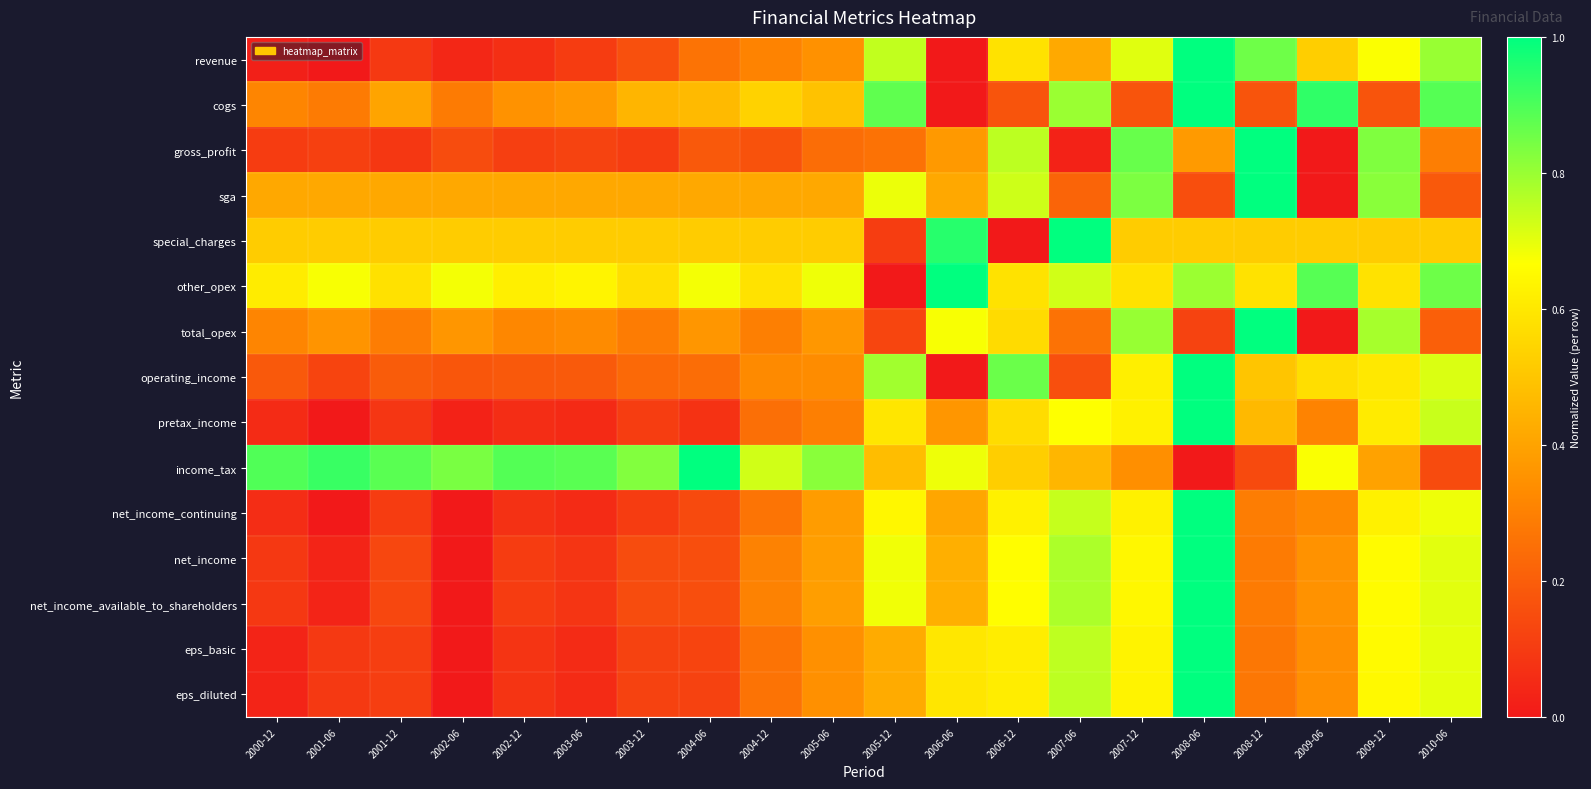

Reading left to right, extract all data points from this chart.

revenue: 2000-12=0.0	2001-06=0.0	2001-12=0.1	2002-06=0.0	2002-12=0.1	2003-06=0.1	2003-12=0.2	2004-06=0.3	2004-12=0.3	2005-06=0.3	2005-12=0.7	2006-06=0.0	2006-12=0.6	2007-06=0.4	2007-12=0.7	2008-06=1.0	2008-12=0.9	2009-06=0.5	2009-12=0.7	2010-06=0.8
cogs: 2000-12=0.3	2001-06=0.3	2001-12=0.4	2002-06=0.3	2002-12=0.4	2003-06=0.4	2003-12=0.5	2004-06=0.5	2004-12=0.5	2005-06=0.5	2005-12=0.9	2006-06=0.0	2006-12=0.2	2007-06=0.8	2007-12=0.2	2008-06=1.0	2008-12=0.2	2009-06=0.9	2009-12=0.2	2010-06=0.9
gross_profit: 2000-12=0.1	2001-06=0.1	2001-12=0.1	2002-06=0.1	2002-12=0.1	2003-06=0.1	2003-12=0.1	2004-06=0.2	2004-12=0.2	2005-06=0.2	2005-12=0.3	2006-06=0.4	2006-12=0.8	2007-06=0.0	2007-12=0.9	2008-06=0.4	2008-12=1.0	2009-06=0.0	2009-12=0.8	2010-06=0.3
sga: 2000-12=0.4	2001-06=0.4	2001-12=0.4	2002-06=0.4	2002-12=0.4	2003-06=0.4	2003-12=0.4	2004-06=0.4	2004-12=0.4	2005-06=0.4	2005-12=0.7	2006-06=0.4	2006-12=0.7	2007-06=0.2	2007-12=0.8	2008-06=0.2	2008-12=1.0	2009-06=0.0	2009-12=0.8	2010-06=0.2
special_charges: 2000-12=0.5	2001-06=0.5	2001-12=0.5	2002-06=0.5	2002-12=0.5	2003-06=0.5	2003-12=0.5	2004-06=0.5	2004-12=0.5	2005-06=0.5	2005-12=0.1	2006-06=0.9	2006-12=0.0	2007-06=1.0	2007-12=0.5	2008-06=0.5	2008-12=0.5	2009-06=0.5	2009-12=0.5	2010-06=0.5
other_opex: 2000-12=0.6	2001-06=0.7	2001-12=0.6	2002-06=0.7	2002-12=0.6	2003-06=0.6	2003-12=0.6	2004-06=0.7	2004-12=0.6	2005-06=0.7	2005-12=0.0	2006-06=1.0	2006-12=0.6	2007-06=0.7	2007-12=0.6	2008-06=0.8	2008-12=0.6	2009-06=0.9	2009-12=0.6	2010-06=0.9
total_opex: 2000-12=0.3	2001-06=0.4	2001-12=0.3	2002-06=0.4	2002-12=0.3	2003-06=0.3	2003-12=0.3	2004-06=0.4	2004-12=0.3	2005-06=0.4	2005-12=0.1	2006-06=0.7	2006-12=0.6	2007-06=0.3	2007-12=0.8	2008-06=0.1	2008-12=1.0	2009-06=0.0	2009-12=0.8	2010-06=0.2
operating_income: 2000-12=0.2	2001-06=0.1	2001-12=0.2	2002-06=0.2	2002-12=0.2	2003-06=0.2	2003-12=0.2	2004-06=0.2	2004-12=0.3	2005-06=0.3	2005-12=0.8	2006-06=0.0	2006-12=0.9	2007-06=0.2	2007-12=0.6	2008-06=1.0	2008-12=0.5	2009-06=0.6	2009-12=0.6	2010-06=0.7
pretax_income: 2000-12=0.1	2001-06=0.0	2001-12=0.1	2002-06=0.0	2002-12=0.1	2003-06=0.1	2003-12=0.1	2004-06=0.1	2004-12=0.2	2005-06=0.3	2005-12=0.6	2006-06=0.4	2006-12=0.6	2007-06=0.7	2007-12=0.6	2008-06=1.0	2008-12=0.5	2009-06=0.3	2009-12=0.6	2010-06=0.7
income_tax: 2000-12=0.9	2001-06=0.9	2001-12=0.9	2002-06=0.8	2002-12=0.9	2003-06=0.9	2003-12=0.8	2004-06=1.0	2004-12=0.7	2005-06=0.8	2005-12=0.5	2006-06=0.7	2006-12=0.5	2007-06=0.5	2007-12=0.3	2008-06=0.0	2008-12=0.1	2009-06=0.7	2009-12=0.4	2010-06=0.1
net_income_continuing: 2000-12=0.1	2001-06=0.0	2001-12=0.1	2002-06=0.0	2002-12=0.1	2003-06=0.1	2003-12=0.1	2004-06=0.1	2004-12=0.3	2005-06=0.4	2005-12=0.6	2006-06=0.4	2006-12=0.6	2007-06=0.7	2007-12=0.6	2008-06=1.0	2008-12=0.3	2009-06=0.3	2009-12=0.6	2010-06=0.7
net_income: 2000-12=0.1	2001-06=0.0	2001-12=0.1	2002-06=0.0	2002-12=0.1	2003-06=0.1	2003-12=0.1	2004-06=0.2	2004-12=0.3	2005-06=0.4	2005-12=0.7	2006-06=0.4	2006-12=0.7	2007-06=0.8	2007-12=0.6	2008-06=1.0	2008-12=0.3	2009-06=0.4	2009-12=0.7	2010-06=0.7
net_income_available_to_shareholders: 2000-12=0.1	2001-06=0.0	2001-12=0.1	2002-06=0.0	2002-12=0.1	2003-06=0.1	2003-12=0.1	2004-06=0.2	2004-12=0.3	2005-06=0.4	2005-12=0.7	2006-06=0.4	2006-12=0.7	2007-06=0.8	2007-12=0.6	2008-06=1.0	2008-12=0.3	2009-06=0.4	2009-12=0.7	2010-06=0.7
eps_basic: 2000-12=0.0	2001-06=0.1	2001-12=0.1	2002-06=0.0	2002-12=0.1	2003-06=0.1	2003-12=0.1	2004-06=0.1	2004-12=0.3	2005-06=0.3	2005-12=0.4	2006-06=0.6	2006-12=0.6	2007-06=0.8	2007-12=0.6	2008-06=1.0	2008-12=0.3	2009-06=0.3	2009-12=0.7	2010-06=0.7
eps_diluted: 2000-12=0.0	2001-06=0.1	2001-12=0.1	2002-06=0.0	2002-12=0.1	2003-06=0.1	2003-12=0.1	2004-06=0.1	2004-12=0.3	2005-06=0.3	2005-12=0.4	2006-06=0.6	2006-12=0.6	2007-06=0.8	2007-12=0.6	2008-06=1.0	2008-12=0.3	2009-06=0.3	2009-12=0.7	2010-06=0.7